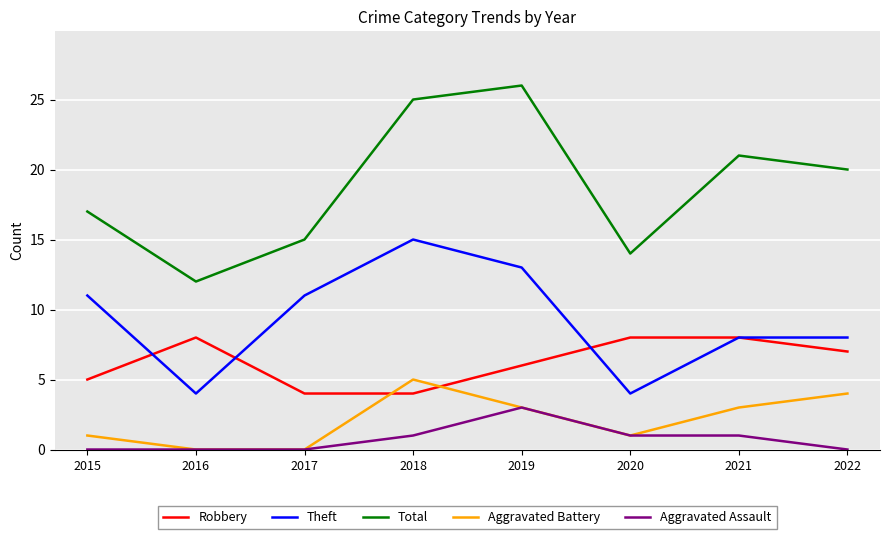

Does the chart display data point markers on the line(s)?

No